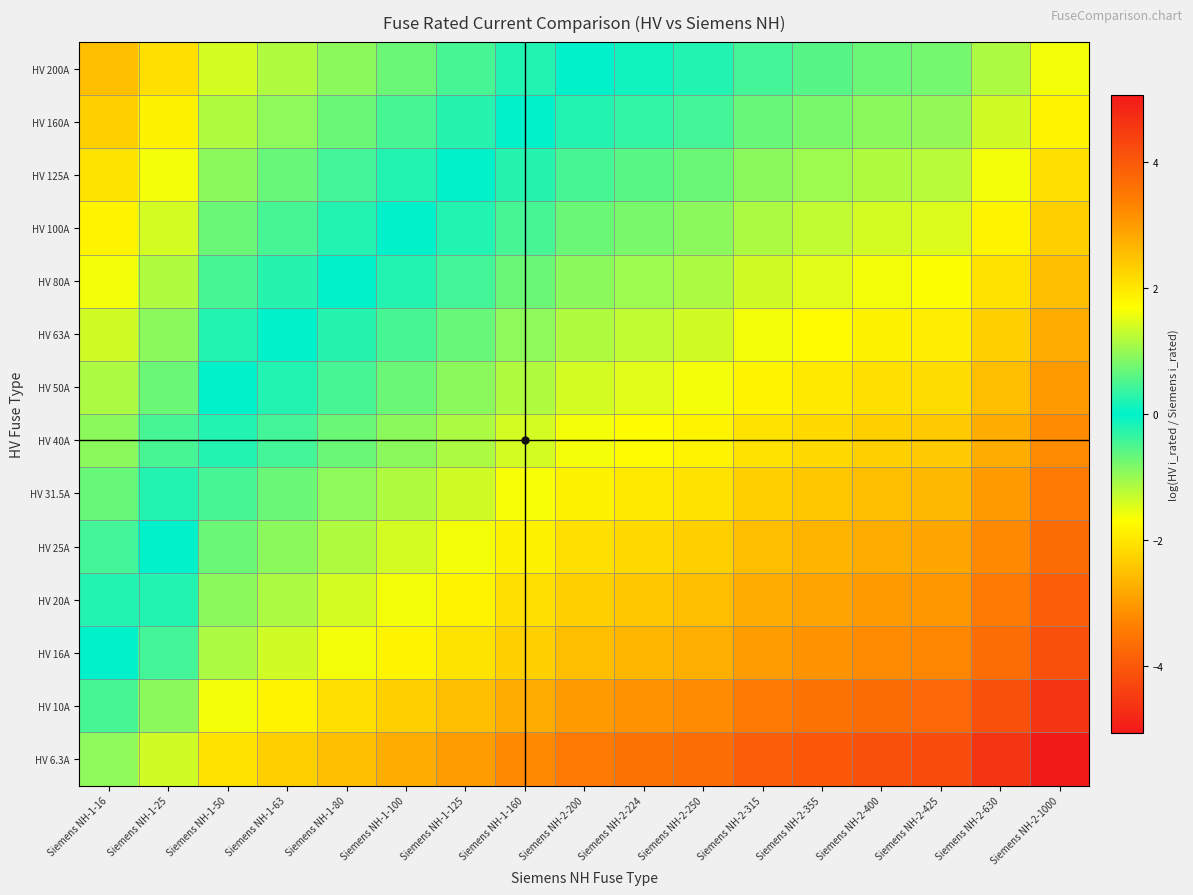

Reading left to right, transcribe all the data shown in this chart.

HV 6.3A: Siemens NH-1-16=-0.9	Siemens NH-1-25=-1.4	Siemens NH-1-50=-2.1	Siemens NH-1-63=-2.3	Siemens NH-1-80=-2.5	Siemens NH-1-100=-2.8	Siemens NH-1-125=-3.0	Siemens NH-1-160=-3.2	Siemens NH-2-200=-3.5	Siemens NH-2-224=-3.6	Siemens NH-2-250=-3.7	Siemens NH-2-315=-3.9	Siemens NH-2-355=-4.0	Siemens NH-2-400=-4.2	Siemens NH-2-425=-4.2	Siemens NH-2-630=-4.6	Siemens NH-2-1000=-5.1
HV 10A: Siemens NH-1-16=-0.5	Siemens NH-1-25=-0.9	Siemens NH-1-50=-1.6	Siemens NH-1-63=-1.8	Siemens NH-1-80=-2.1	Siemens NH-1-100=-2.3	Siemens NH-1-125=-2.5	Siemens NH-1-160=-2.8	Siemens NH-2-200=-3.0	Siemens NH-2-224=-3.1	Siemens NH-2-250=-3.2	Siemens NH-2-315=-3.4	Siemens NH-2-355=-3.6	Siemens NH-2-400=-3.7	Siemens NH-2-425=-3.7	Siemens NH-2-630=-4.1	Siemens NH-2-1000=-4.6
HV 16A: Siemens NH-1-16=0.0	Siemens NH-1-25=-0.4	Siemens NH-1-50=-1.1	Siemens NH-1-63=-1.4	Siemens NH-1-80=-1.6	Siemens NH-1-100=-1.8	Siemens NH-1-125=-2.1	Siemens NH-1-160=-2.3	Siemens NH-2-200=-2.5	Siemens NH-2-224=-2.6	Siemens NH-2-250=-2.7	Siemens NH-2-315=-3.0	Siemens NH-2-355=-3.1	Siemens NH-2-400=-3.2	Siemens NH-2-425=-3.3	Siemens NH-2-630=-3.7	Siemens NH-2-1000=-4.1
HV 20A: Siemens NH-1-16=0.2	Siemens NH-1-25=-0.2	Siemens NH-1-50=-0.9	Siemens NH-1-63=-1.1	Siemens NH-1-80=-1.4	Siemens NH-1-100=-1.6	Siemens NH-1-125=-1.8	Siemens NH-1-160=-2.1	Siemens NH-2-200=-2.3	Siemens NH-2-224=-2.4	Siemens NH-2-250=-2.5	Siemens NH-2-315=-2.8	Siemens NH-2-355=-2.9	Siemens NH-2-400=-3.0	Siemens NH-2-425=-3.1	Siemens NH-2-630=-3.4	Siemens NH-2-1000=-3.9
HV 25A: Siemens NH-1-16=0.4	Siemens NH-1-25=0.0	Siemens NH-1-50=-0.7	Siemens NH-1-63=-0.9	Siemens NH-1-80=-1.2	Siemens NH-1-100=-1.4	Siemens NH-1-125=-1.6	Siemens NH-1-160=-1.9	Siemens NH-2-200=-2.1	Siemens NH-2-224=-2.2	Siemens NH-2-250=-2.3	Siemens NH-2-315=-2.5	Siemens NH-2-355=-2.7	Siemens NH-2-400=-2.8	Siemens NH-2-425=-2.8	Siemens NH-2-630=-3.2	Siemens NH-2-1000=-3.7
HV 31.5A: Siemens NH-1-16=0.7	Siemens NH-1-25=0.2	Siemens NH-1-50=-0.5	Siemens NH-1-63=-0.7	Siemens NH-1-80=-0.9	Siemens NH-1-100=-1.2	Siemens NH-1-125=-1.4	Siemens NH-1-160=-1.6	Siemens NH-2-200=-1.8	Siemens NH-2-224=-2.0	Siemens NH-2-250=-2.1	Siemens NH-2-315=-2.3	Siemens NH-2-355=-2.4	Siemens NH-2-400=-2.5	Siemens NH-2-425=-2.6	Siemens NH-2-630=-3.0	Siemens NH-2-1000=-3.5
HV 40A: Siemens NH-1-16=0.9	Siemens NH-1-25=0.5	Siemens NH-1-50=-0.2	Siemens NH-1-63=-0.5	Siemens NH-1-80=-0.7	Siemens NH-1-100=-0.9	Siemens NH-1-125=-1.1	Siemens NH-1-160=-1.4	Siemens NH-2-200=-1.6	Siemens NH-2-224=-1.7	Siemens NH-2-250=-1.8	Siemens NH-2-315=-2.1	Siemens NH-2-355=-2.2	Siemens NH-2-400=-2.3	Siemens NH-2-425=-2.4	Siemens NH-2-630=-2.8	Siemens NH-2-1000=-3.2
HV 50A: Siemens NH-1-16=1.1	Siemens NH-1-25=0.7	Siemens NH-1-50=0.0	Siemens NH-1-63=-0.2	Siemens NH-1-80=-0.5	Siemens NH-1-100=-0.7	Siemens NH-1-125=-0.9	Siemens NH-1-160=-1.2	Siemens NH-2-200=-1.4	Siemens NH-2-224=-1.5	Siemens NH-2-250=-1.6	Siemens NH-2-315=-1.8	Siemens NH-2-355=-2.0	Siemens NH-2-400=-2.1	Siemens NH-2-425=-2.1	Siemens NH-2-630=-2.5	Siemens NH-2-1000=-3.0
HV 63A: Siemens NH-1-16=1.4	Siemens NH-1-25=0.9	Siemens NH-1-50=0.2	Siemens NH-1-63=0.0	Siemens NH-1-80=-0.2	Siemens NH-1-100=-0.5	Siemens NH-1-125=-0.7	Siemens NH-1-160=-0.9	Siemens NH-2-200=-1.2	Siemens NH-2-224=-1.3	Siemens NH-2-250=-1.4	Siemens NH-2-315=-1.6	Siemens NH-2-355=-1.7	Siemens NH-2-400=-1.8	Siemens NH-2-425=-1.9	Siemens NH-2-630=-2.3	Siemens NH-2-1000=-2.8
HV 80A: Siemens NH-1-16=1.6	Siemens NH-1-25=1.2	Siemens NH-1-50=0.5	Siemens NH-1-63=0.2	Siemens NH-1-80=0.0	Siemens NH-1-100=-0.2	Siemens NH-1-125=-0.4	Siemens NH-1-160=-0.7	Siemens NH-2-200=-0.9	Siemens NH-2-224=-1.0	Siemens NH-2-250=-1.1	Siemens NH-2-315=-1.4	Siemens NH-2-355=-1.5	Siemens NH-2-400=-1.6	Siemens NH-2-425=-1.7	Siemens NH-2-630=-2.1	Siemens NH-2-1000=-2.5
HV 100A: Siemens NH-1-16=1.8	Siemens NH-1-25=1.4	Siemens NH-1-50=0.7	Siemens NH-1-63=0.5	Siemens NH-1-80=0.2	Siemens NH-1-100=0.0	Siemens NH-1-125=-0.2	Siemens NH-1-160=-0.5	Siemens NH-2-200=-0.7	Siemens NH-2-224=-0.8	Siemens NH-2-250=-0.9	Siemens NH-2-315=-1.1	Siemens NH-2-355=-1.3	Siemens NH-2-400=-1.4	Siemens NH-2-425=-1.4	Siemens NH-2-630=-1.8	Siemens NH-2-1000=-2.3
HV 125A: Siemens NH-1-16=2.1	Siemens NH-1-25=1.6	Siemens NH-1-50=0.9	Siemens NH-1-63=0.7	Siemens NH-1-80=0.4	Siemens NH-1-100=0.2	Siemens NH-1-125=0.0	Siemens NH-1-160=-0.2	Siemens NH-2-200=-0.5	Siemens NH-2-224=-0.6	Siemens NH-2-250=-0.7	Siemens NH-2-315=-0.9	Siemens NH-2-355=-1.0	Siemens NH-2-400=-1.2	Siemens NH-2-425=-1.2	Siemens NH-2-630=-1.6	Siemens NH-2-1000=-2.1
HV 160A: Siemens NH-1-16=2.3	Siemens NH-1-25=1.9	Siemens NH-1-50=1.2	Siemens NH-1-63=0.9	Siemens NH-1-80=0.7	Siemens NH-1-100=0.5	Siemens NH-1-125=0.2	Siemens NH-1-160=0.0	Siemens NH-2-200=-0.2	Siemens NH-2-224=-0.3	Siemens NH-2-250=-0.4	Siemens NH-2-315=-0.7	Siemens NH-2-355=-0.8	Siemens NH-2-400=-0.9	Siemens NH-2-425=-1.0	Siemens NH-2-630=-1.4	Siemens NH-2-1000=-1.8
HV 200A: Siemens NH-1-16=2.5	Siemens NH-1-25=2.1	Siemens NH-1-50=1.4	Siemens NH-1-63=1.2	Siemens NH-1-80=0.9	Siemens NH-1-100=0.7	Siemens NH-1-125=0.5	Siemens NH-1-160=0.2	Siemens NH-2-200=0.0	Siemens NH-2-224=-0.1	Siemens NH-2-250=-0.2	Siemens NH-2-315=-0.5	Siemens NH-2-355=-0.6	Siemens NH-2-400=-0.7	Siemens NH-2-425=-0.8	Siemens NH-2-630=-1.1	Siemens NH-2-1000=-1.6